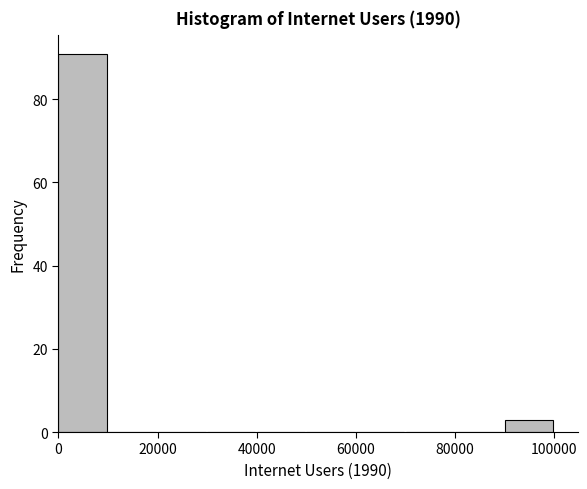

What is the height of the bar covering 90000 to 100000 on the x-axis? Neither the bar edges nor the heights are printed on the chart, so give them approximately, as read against the axes.

4